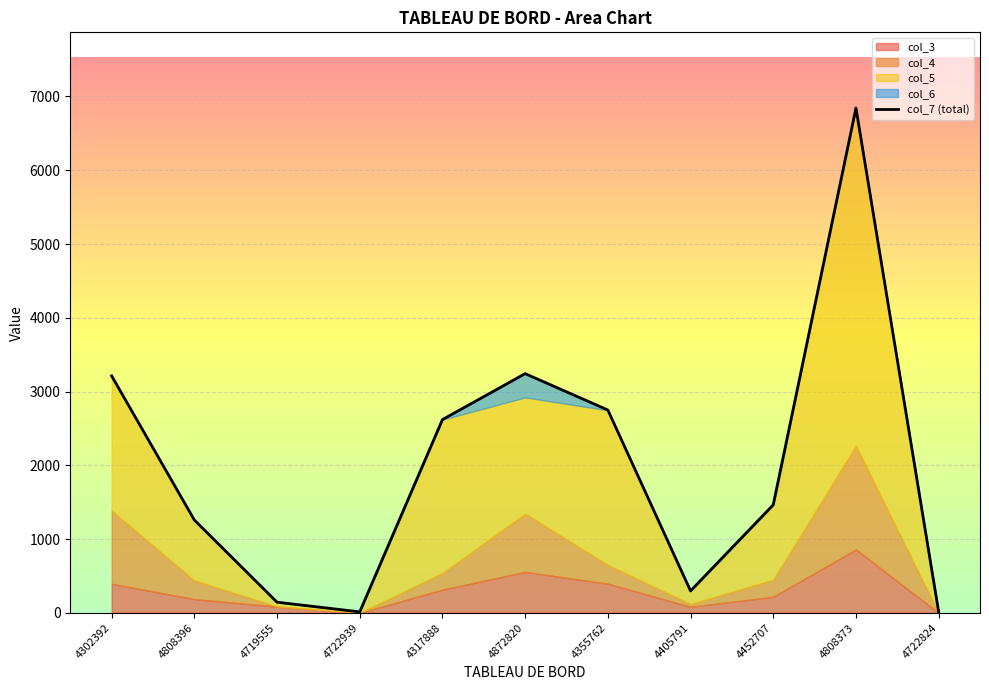

At which category does col_7 reach its first local peak?

4872820